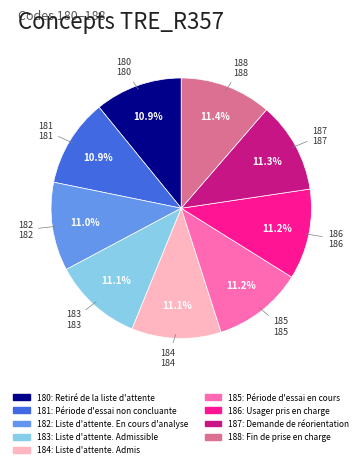

How much of the chart is everything except 182: Liste d'attente. En cours d'analyse?

89.0%